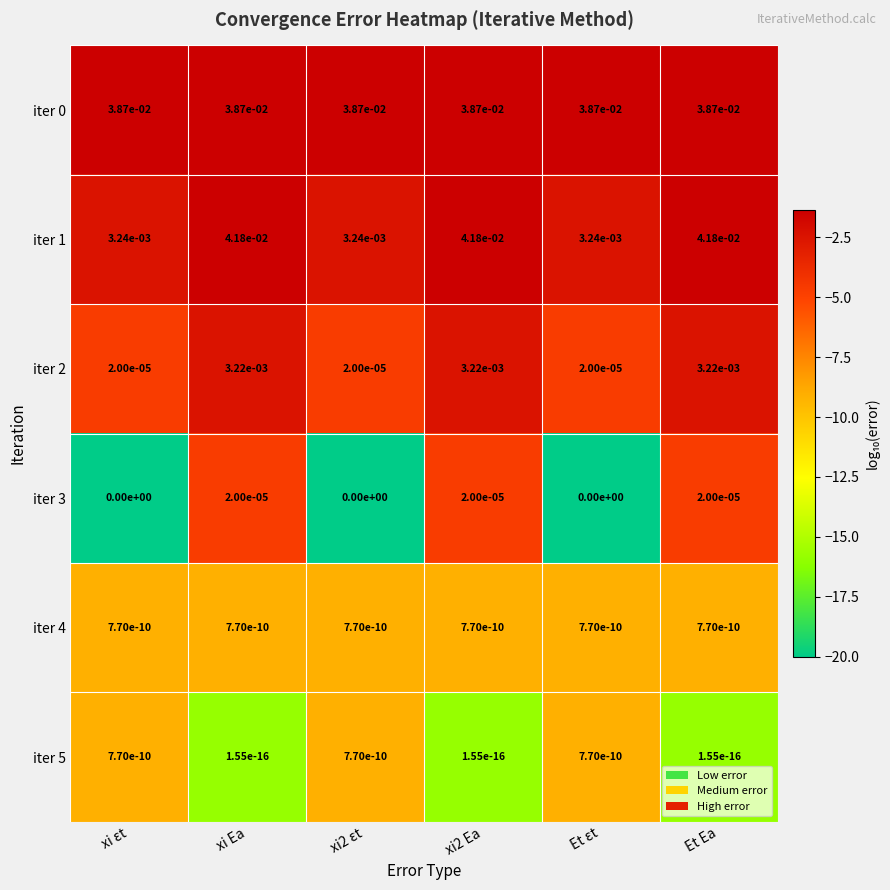

Count the number of categories in the chart.

6